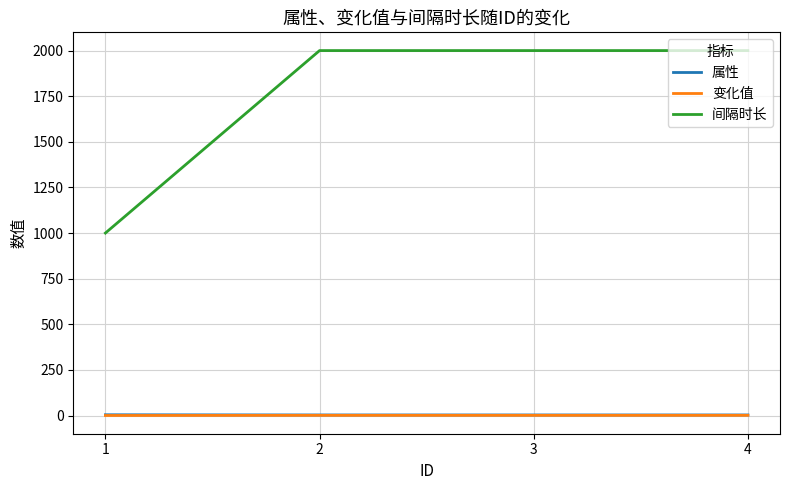

What is the difference between the maximum and minimum values in the 属性 series?

1.0